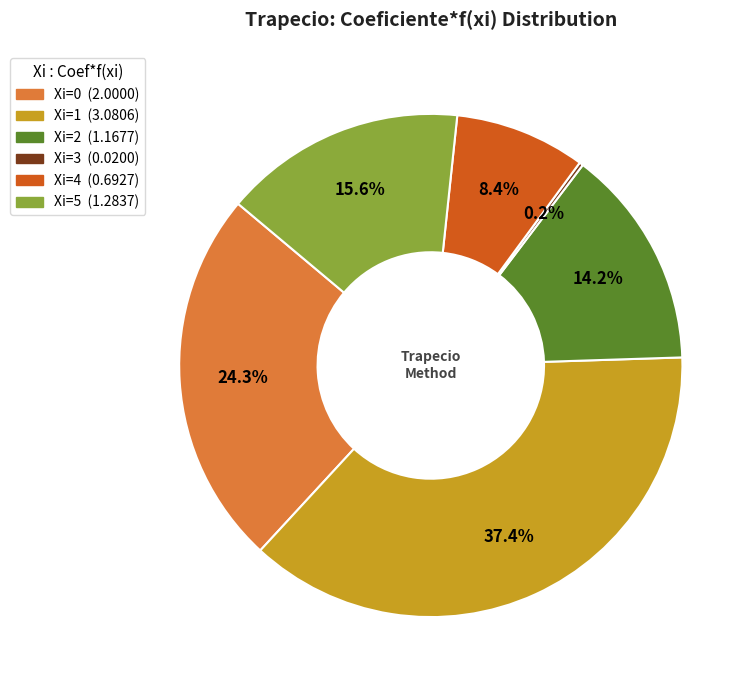

Approximately how many times larger is the value at Xi=0 compared to Xi=2?

1.7